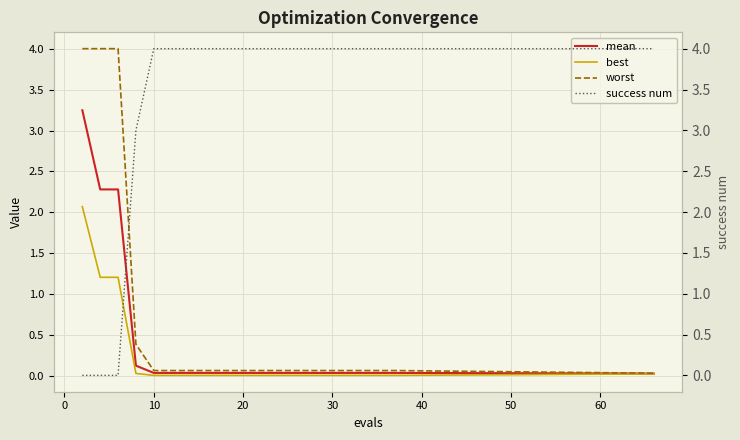

What is the difference between the second highest and second lowest values in the success num series?

4.0